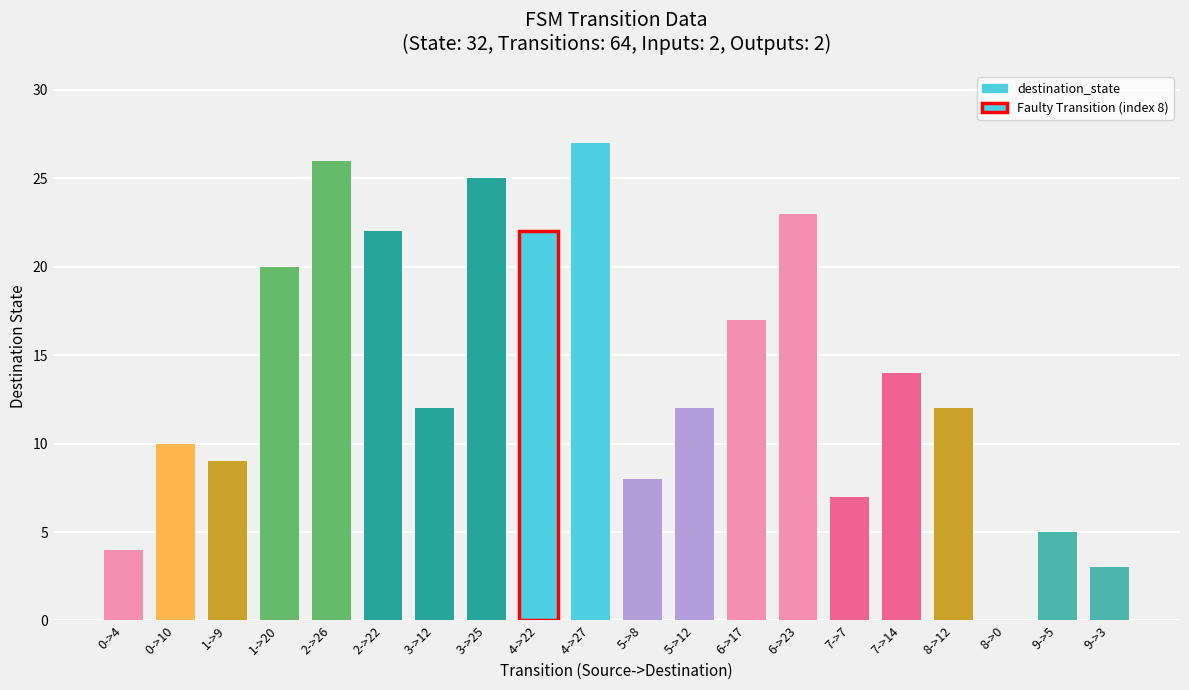

What is the change in value from 3->25 to 7->14?

-11